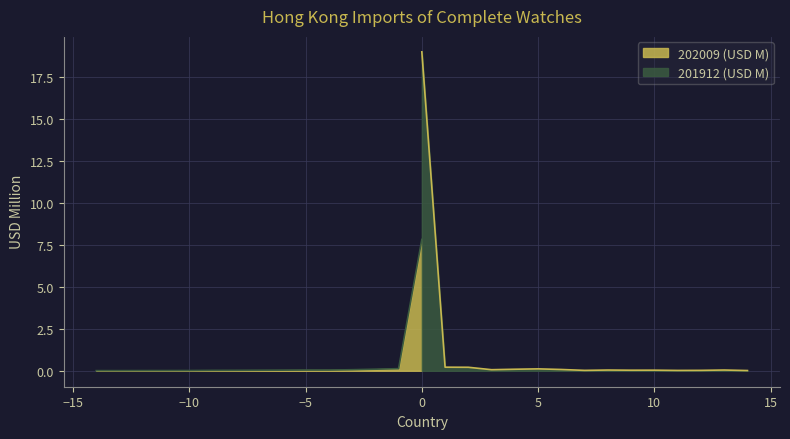

Does the chart display data point markers on the line(s)?

No